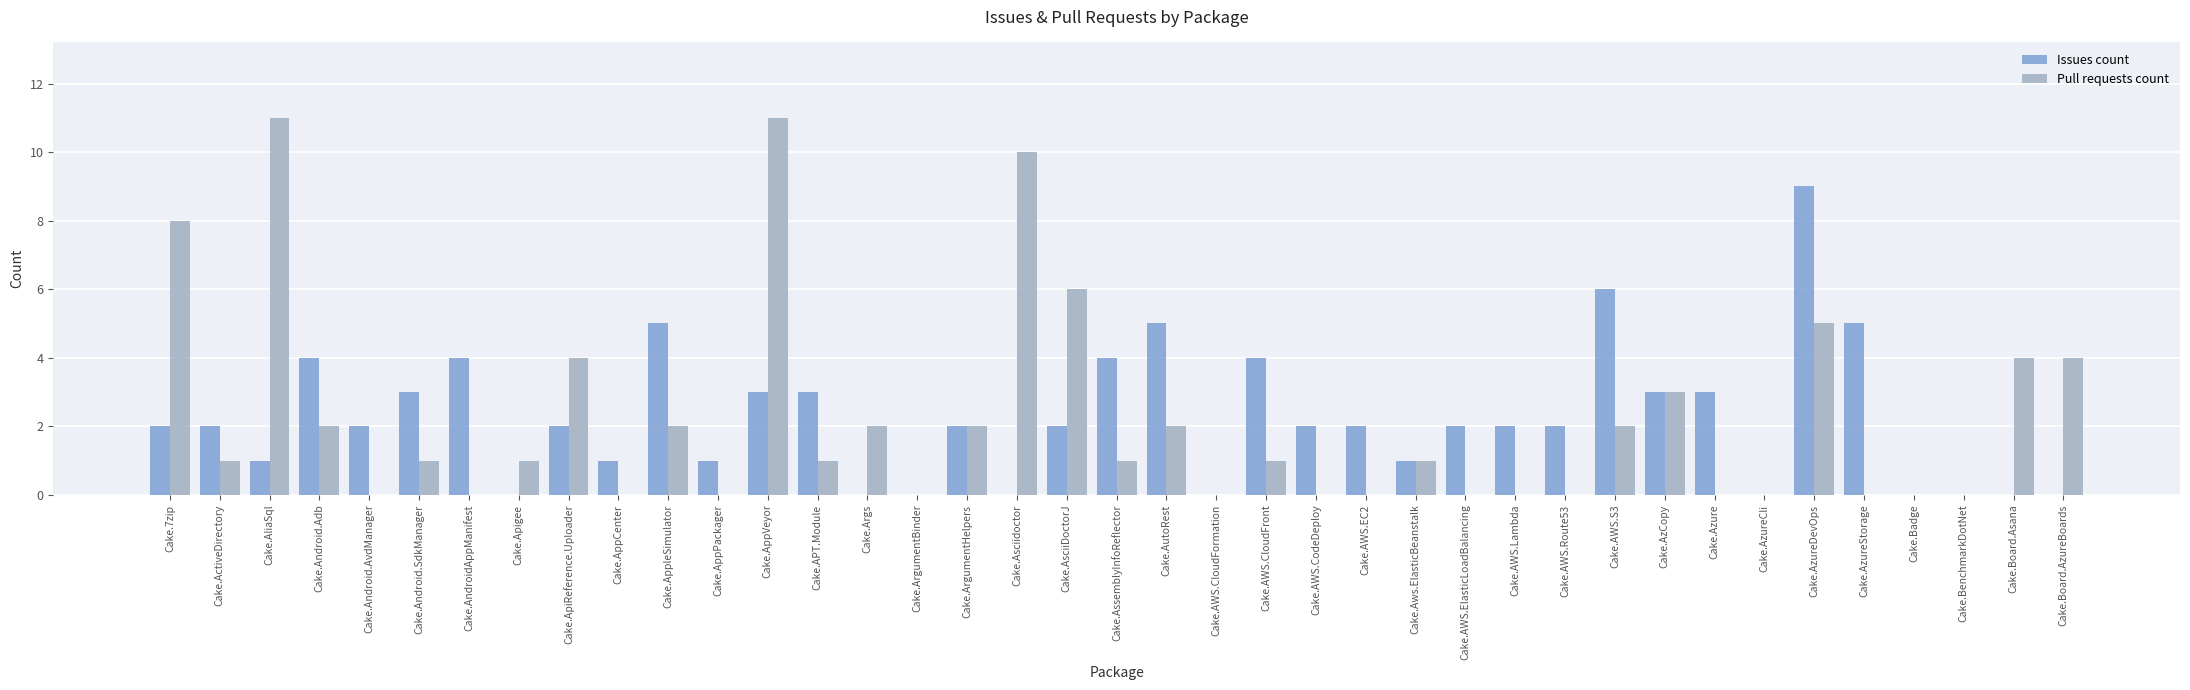

The Pull requests count series shows 1 at Cake.AssemblyInfoReflector. True or false?

True